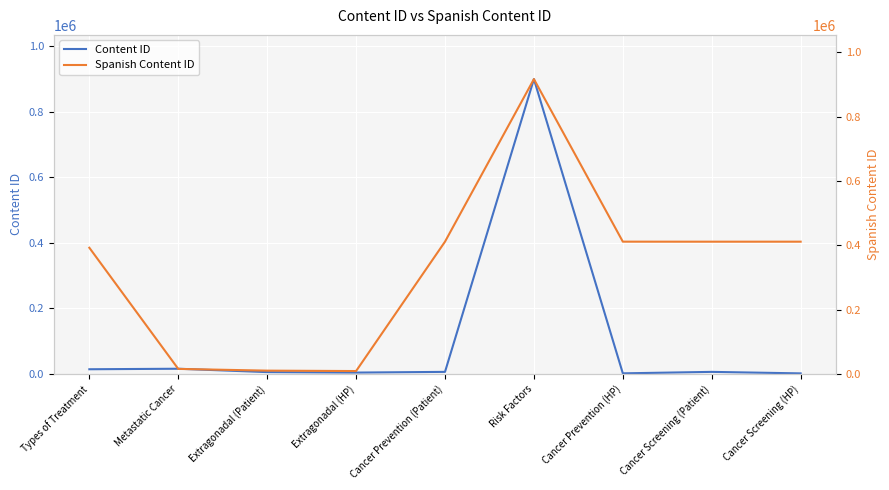

Reading left to right, what are all the values shown in this chart?

Content ID: 14152	15732	5411	3984	6158	899999	1654	6145	1541
Spanish Content ID: 392398	15505	10107	8834	411288	916945	411309	411225	411248